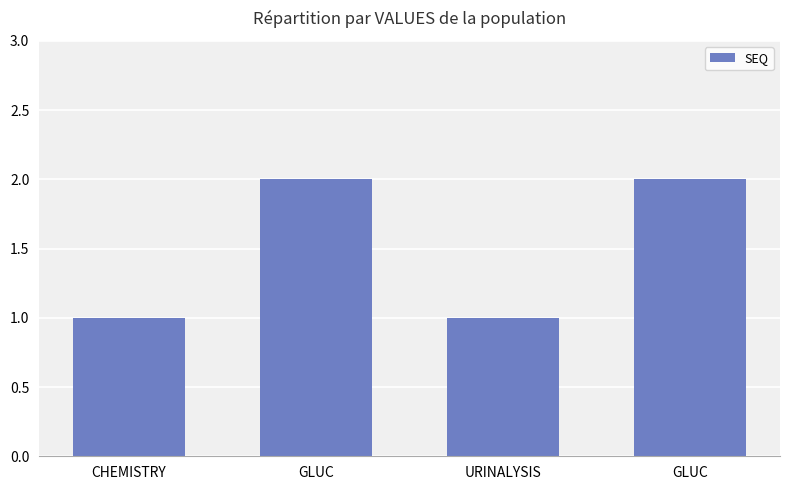

How many bars are there in total?

4